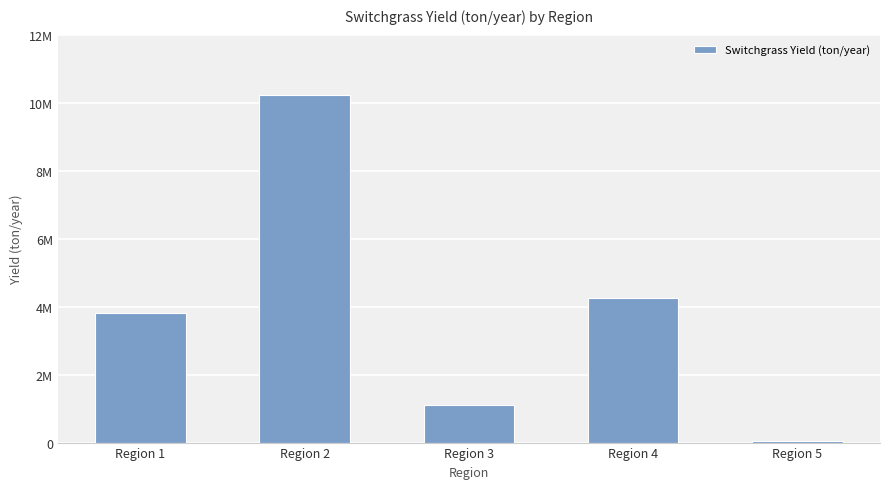

At which label does the data first exceed 3820329?

Region 1